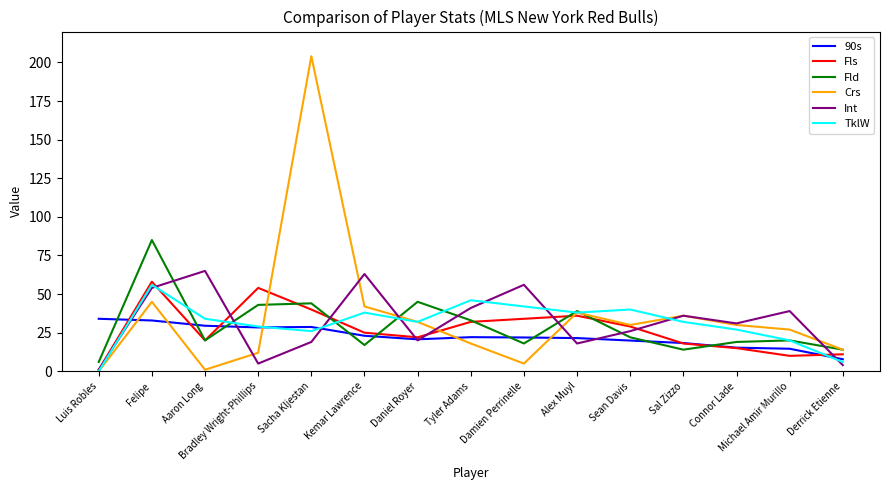

At which category does TklW reach its first local peak?

Felipe